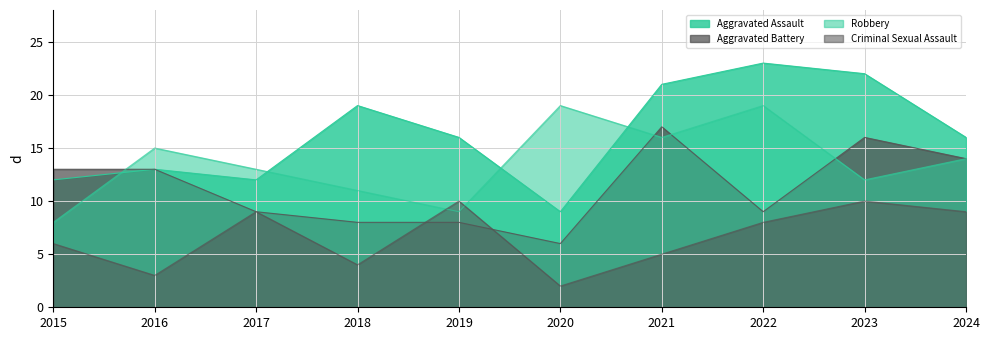

What are all the series names shown in the legend?

Aggravated Assault, Aggravated Battery, Robbery, Criminal Sexual Assault